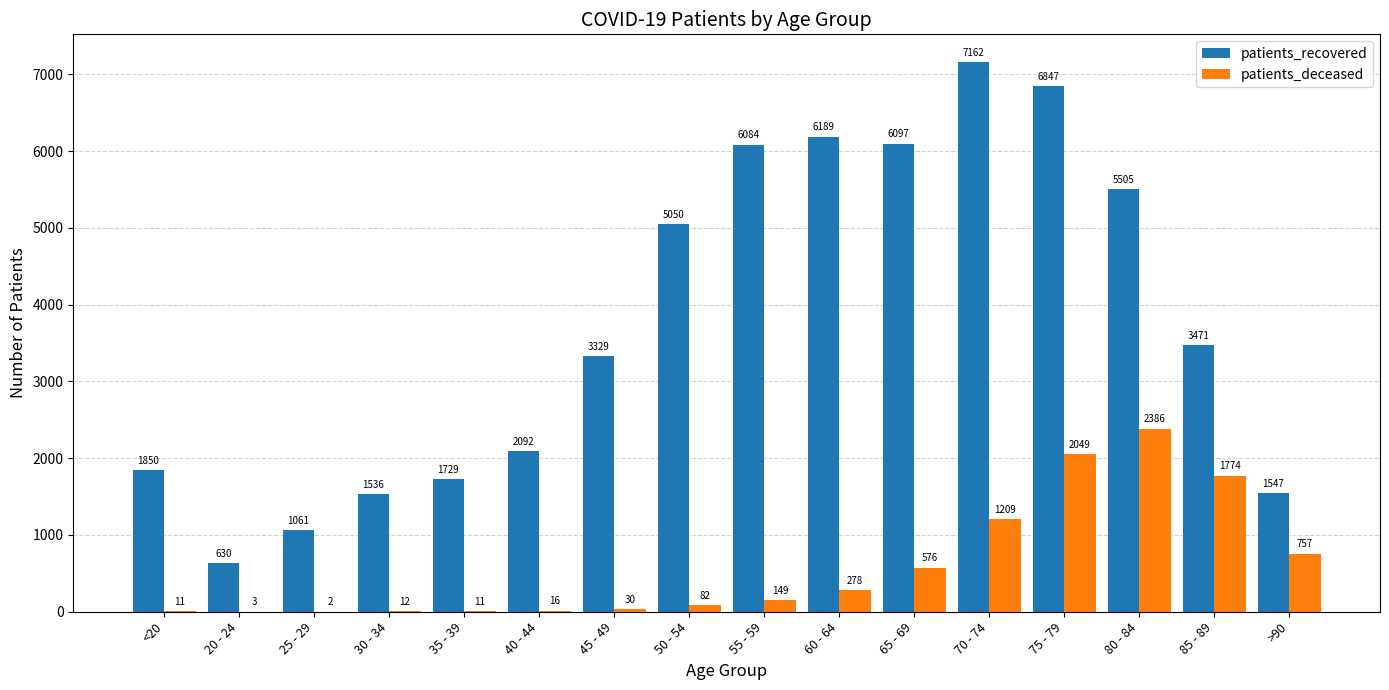

Which series has the largest total across all categories?

patients_recovered